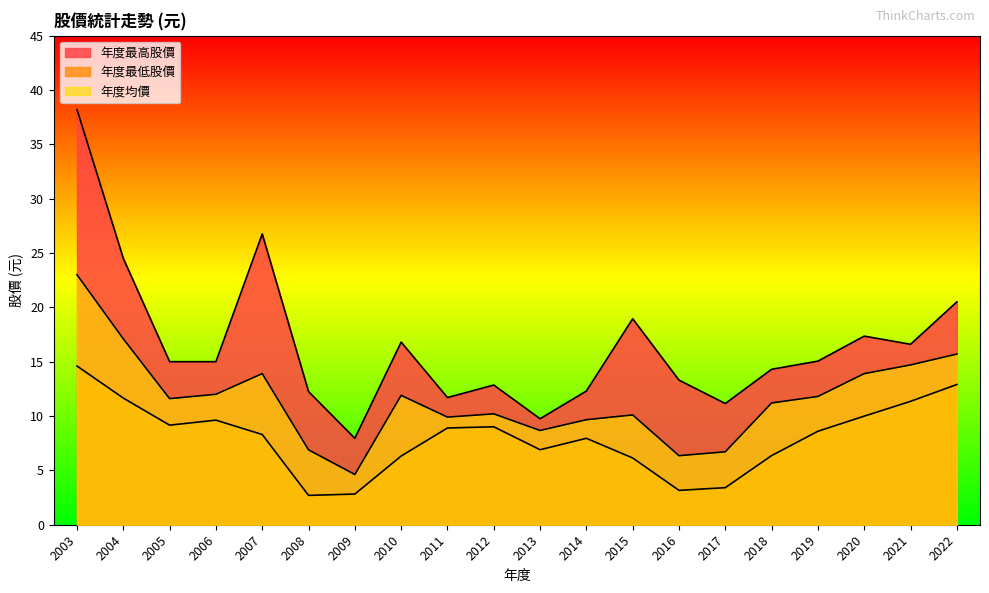

What is the approximate value of 年度最低股價 at 2012?

9.0